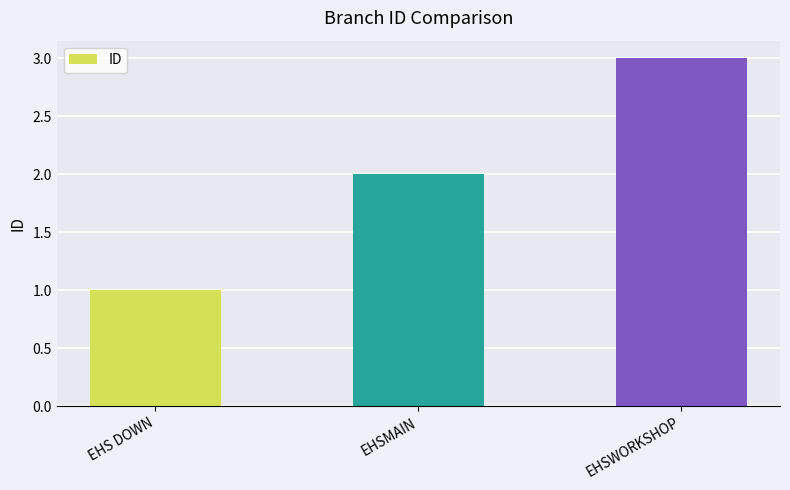

What is the value of the 2nd bar from the left?

2